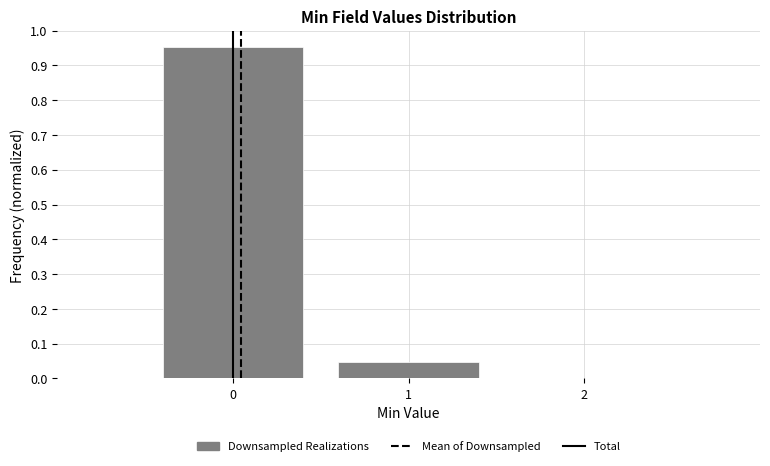

Reading left to right, list every bar in this chart as the range it spans on the x-axis followed by its height. The values are not printed on the chart, so give them approximately, as read against the axis.

-0.5 to 0.5: 0.95
0.5 to 1.5: 0.05